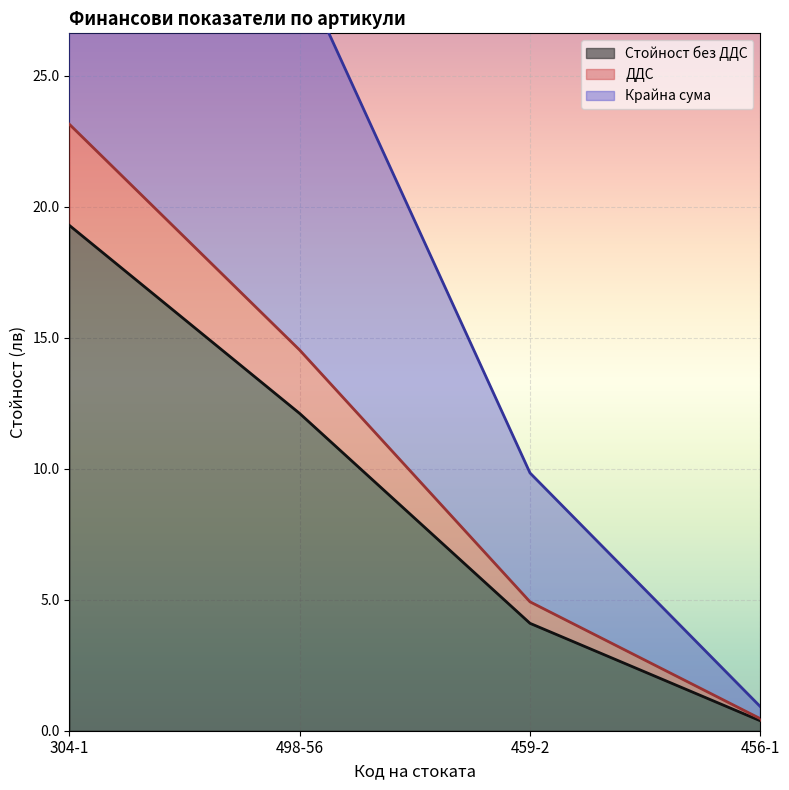

Reading left to right, what are all the values shown in this chart?

Стойност без ДДС: 304-1=19.3	498-56=12.1	459-2=4.1	456-1=0.4
ДДС: 304-1=23.1	498-56=14.5	459-2=4.9	456-1=0.5
Крайна сума: 304-1=46.3	498-56=29.1	459-2=9.8	456-1=0.9